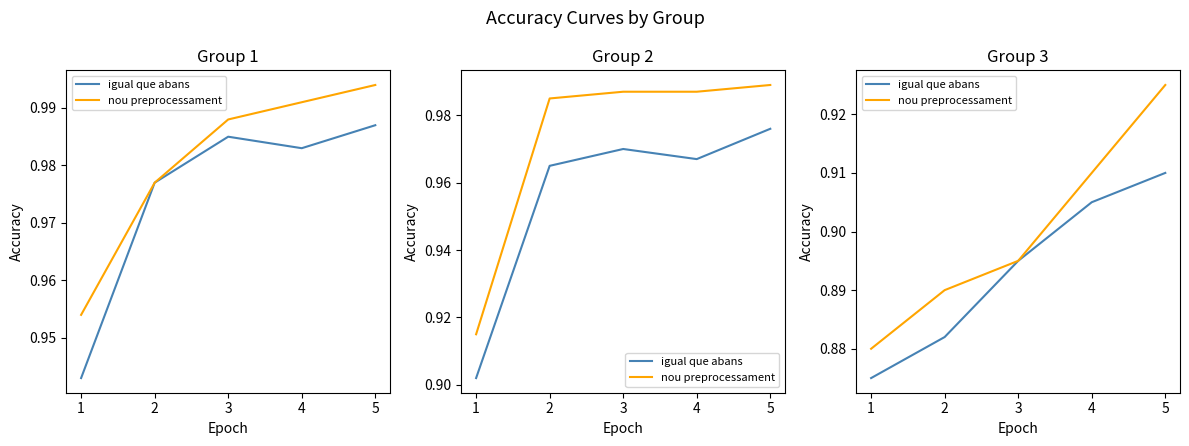

List the series in order of their peak value, highest first.

nou preprocessament, igual que abans